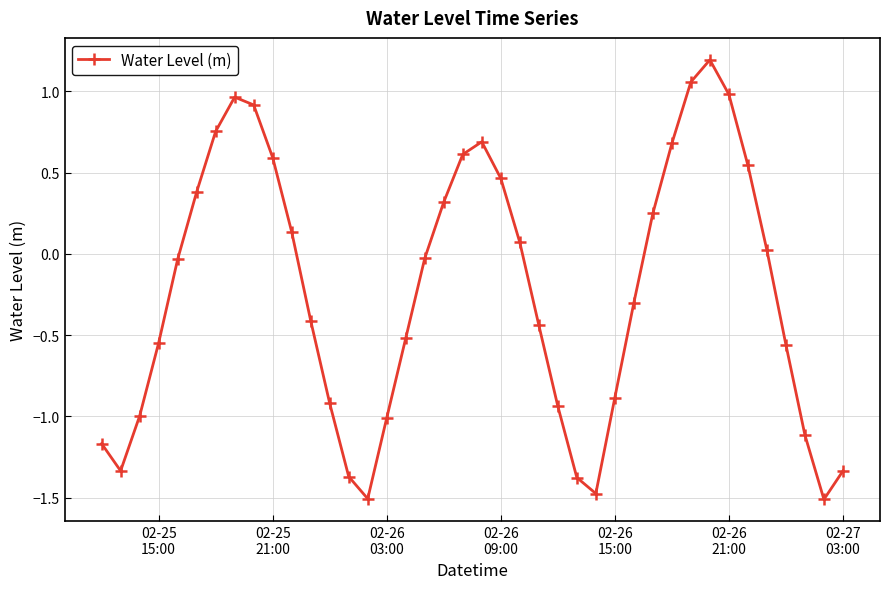

True or false: there are more than 1 points higher than both neighbors.

True